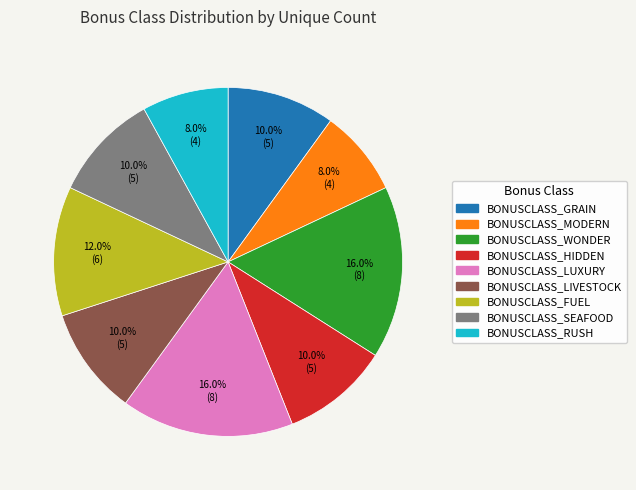

To the nearest percent, what is the difference between the largest and smallest slice percentages?

8%